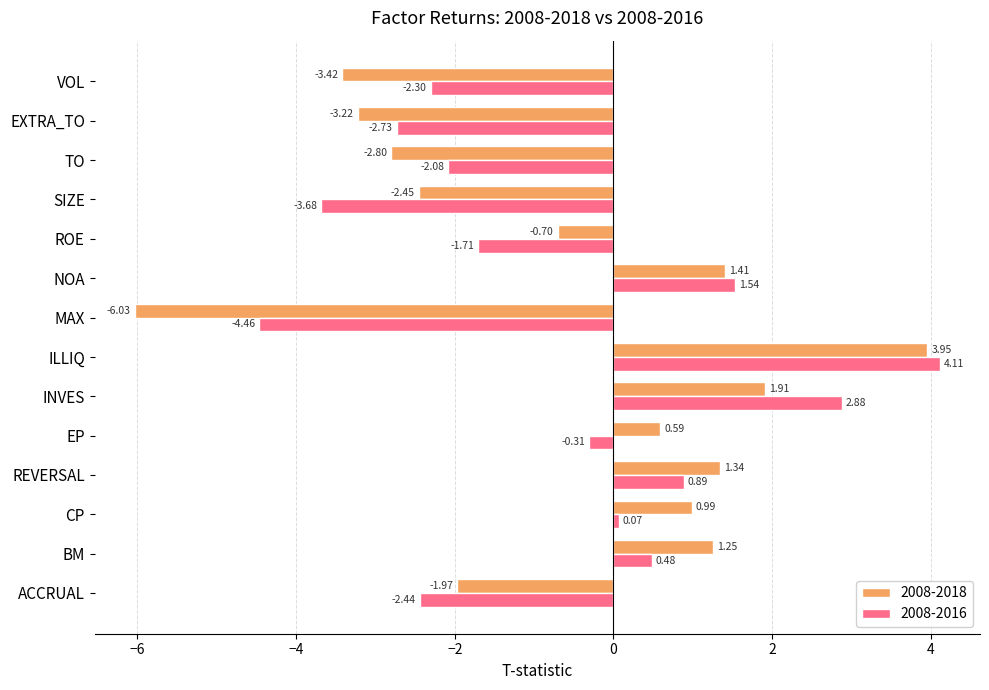

At which category does the chart reach its minimum across all series?

MAX